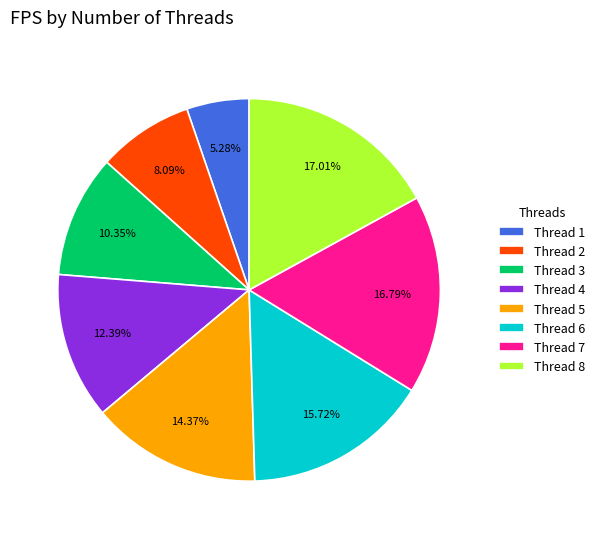

What is the smallest slice in the pie chart?

Thread 1